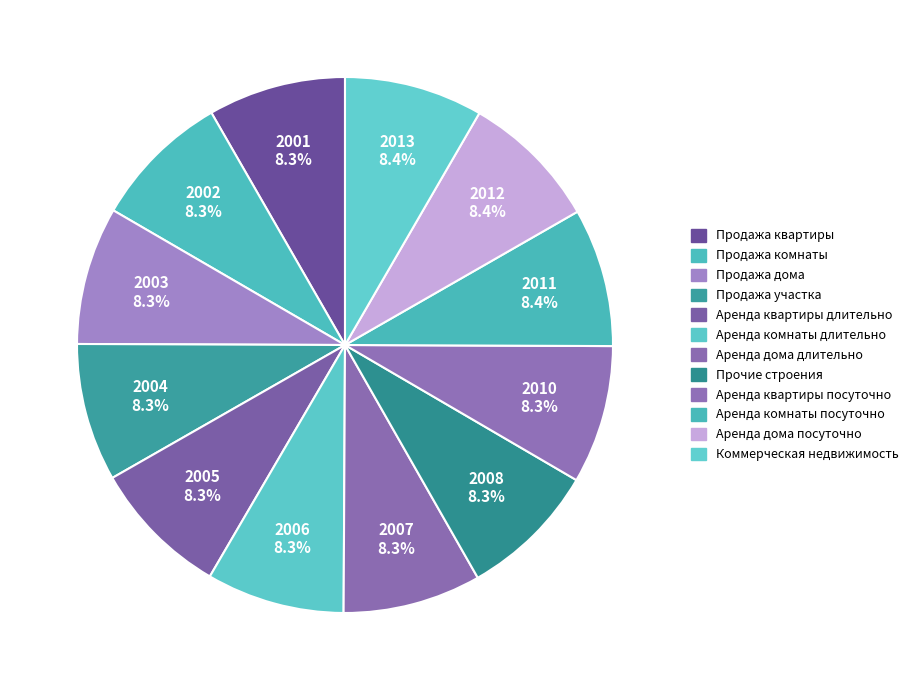

What is the smallest slice in the pie chart?

Продажа квартиры